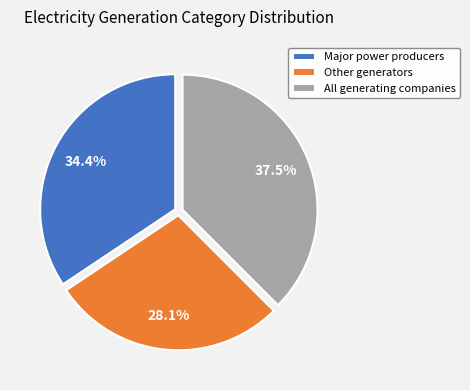

How many segments does this pie chart have?

3